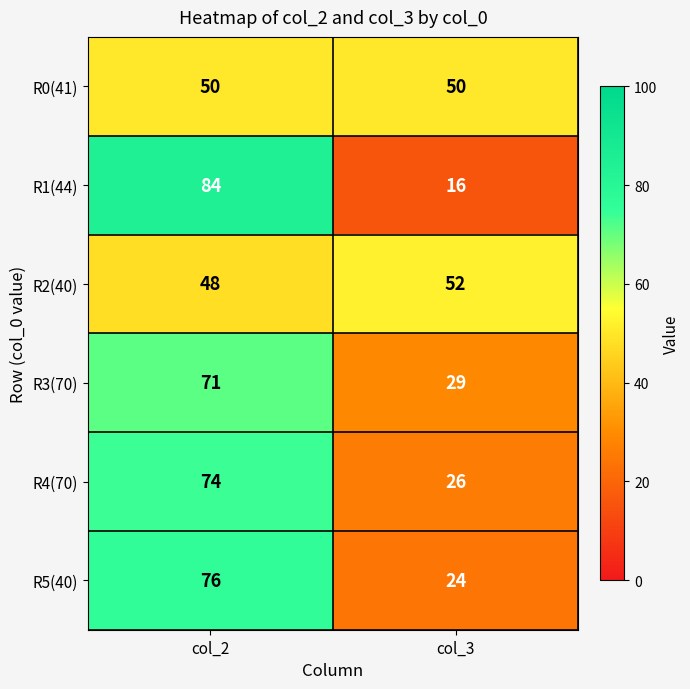

What is the sum of all R1(44) values?

100